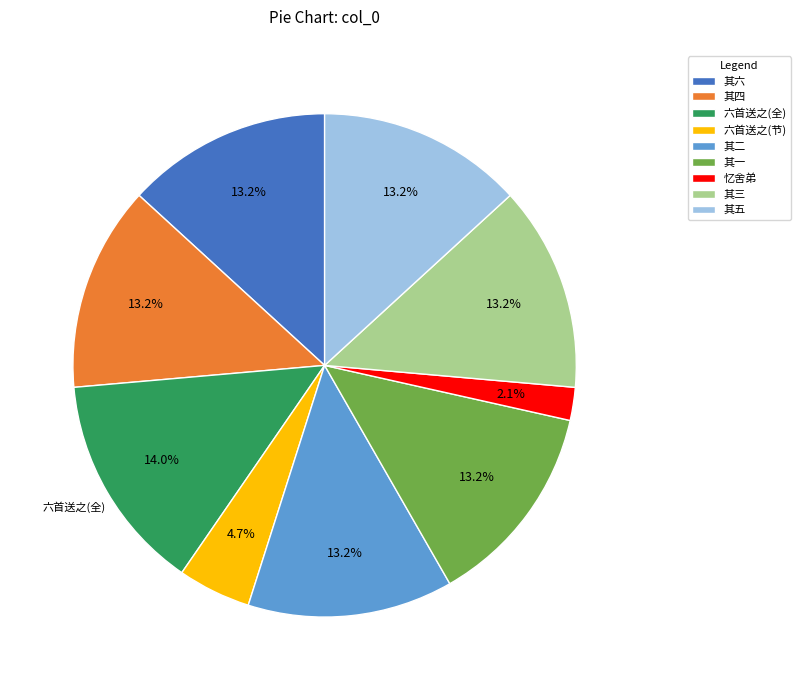

Is 其五 the majority of the pie?

No